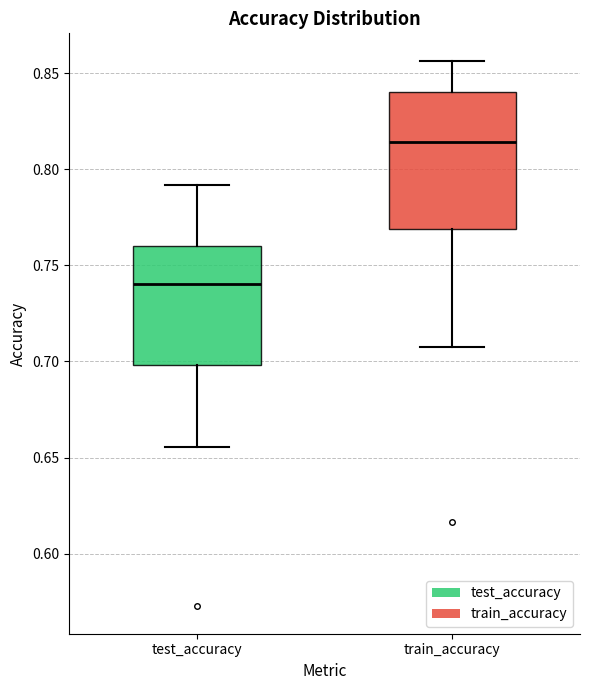

Which box's median line is the highest?

train_accuracy